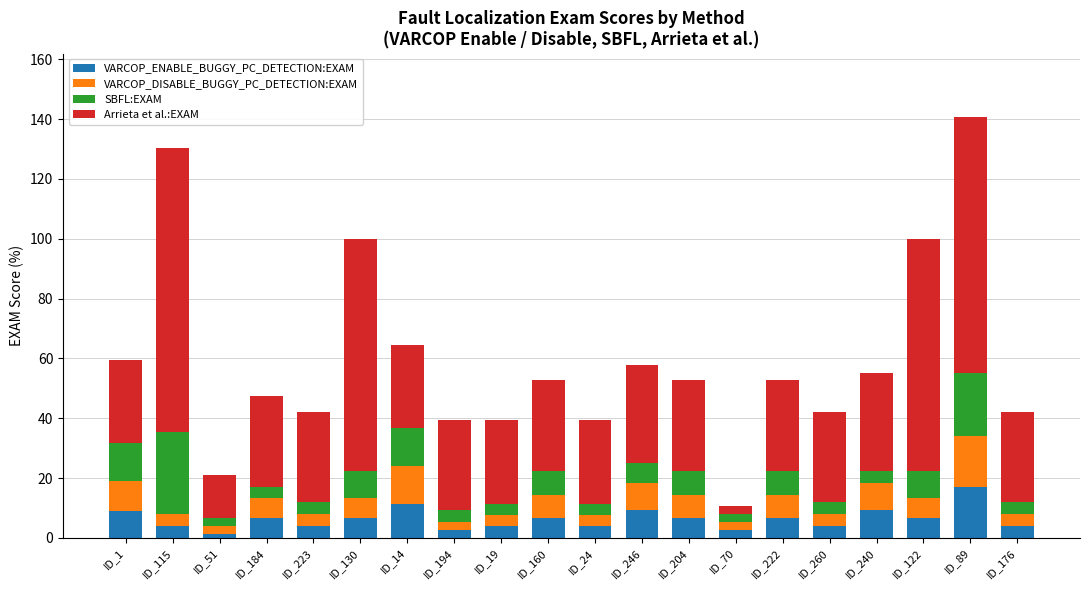

At which category is the sum across all series the highest?

ID_89